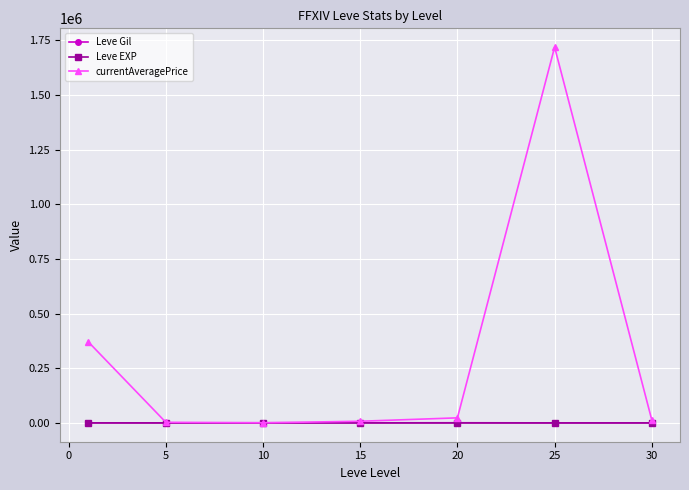

What is the greatest value displayed?

1718324.2